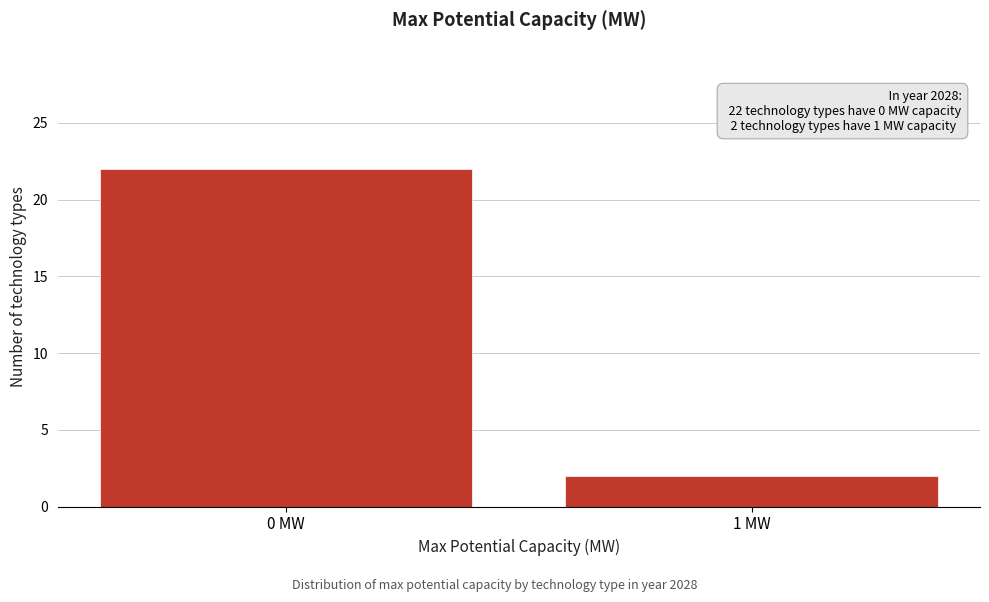

Reading left to right, extract all data points from this chart.

0 MW=22	1 MW=2